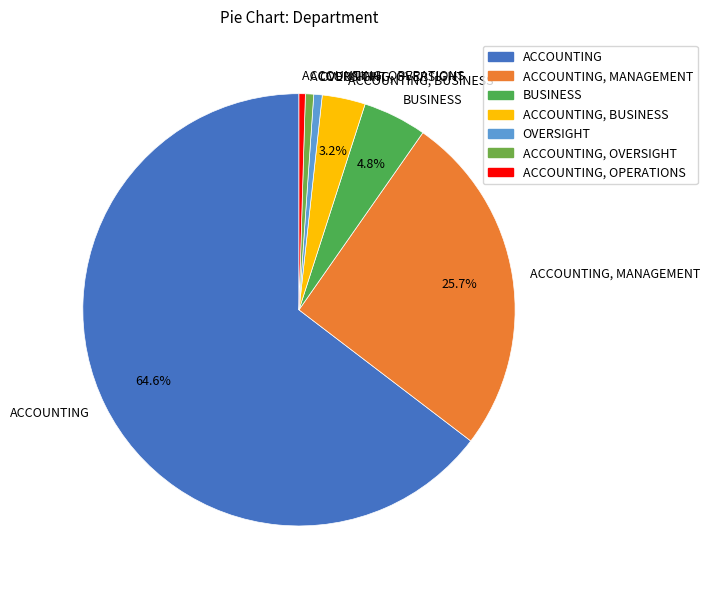

What percentage is the BUSINESS slice, to the nearest percent?

5%